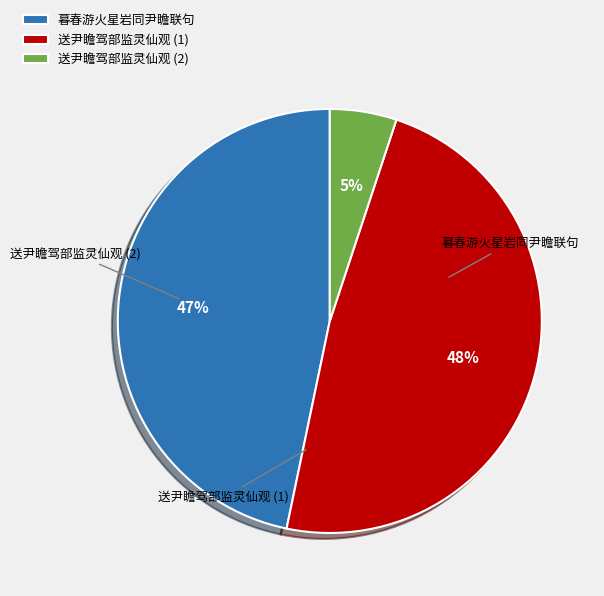

Which category has the biggest portion of the pie?

送尹瞻驾部监灵仙观